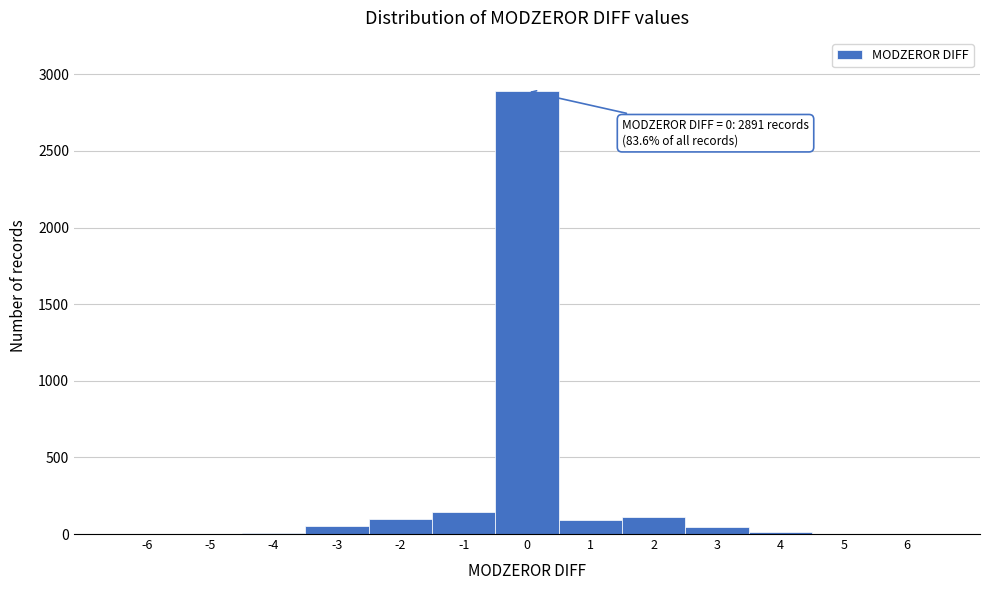

Which range on the x-axis has the tallest bar?

-0.5 to 0.5